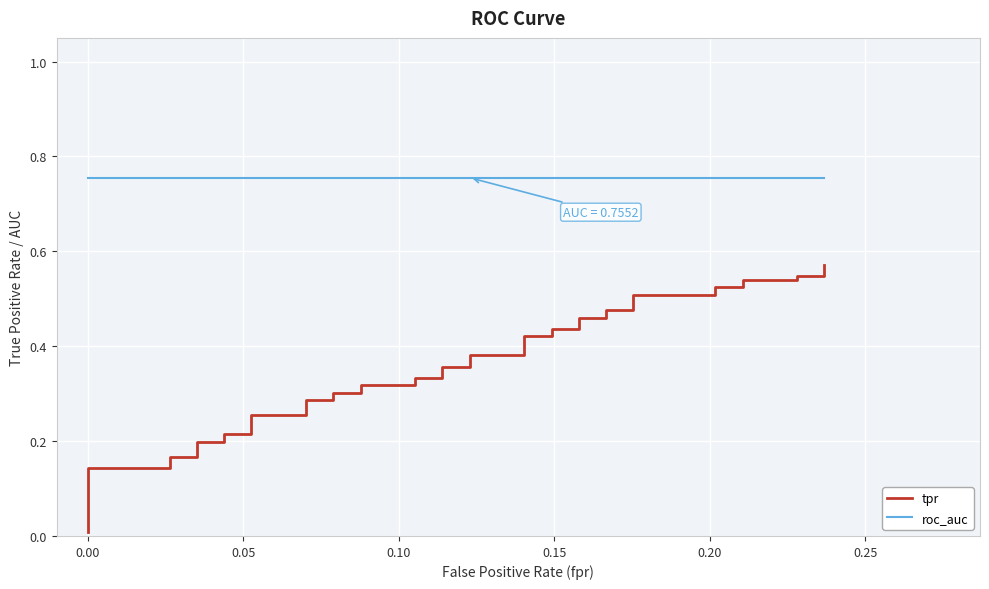

What are all the series names shown in the legend?

tpr, roc_auc